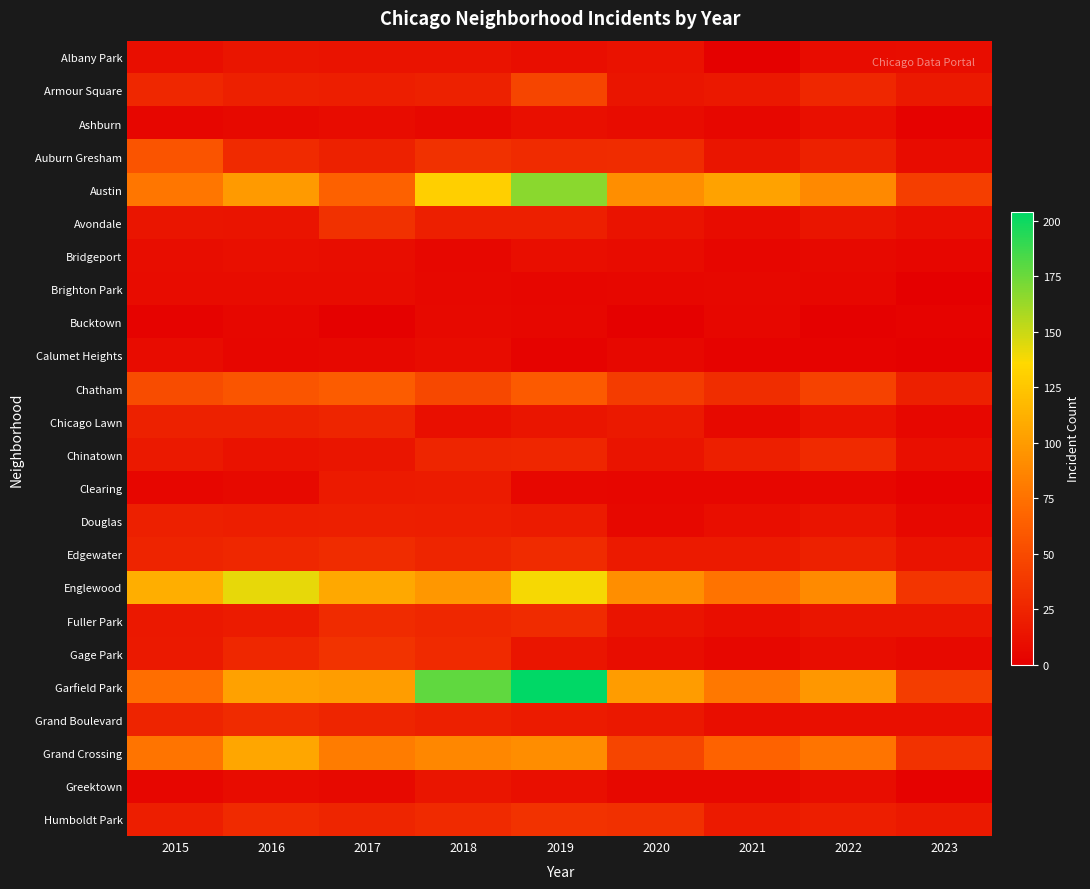

Reading left to right, what are all the values shown in this chart?

Albany Park: 2015=10	2016=15	2017=13	2018=13	2019=10	2020=12	2021=1	2022=8	2023=9
Armour Square: 2015=27	2016=22	2017=20	2018=23	2019=47	2020=15	2021=16	2022=27	2023=17
Ashburn: 2015=4	2016=7	2017=8	2018=6	2019=11	2020=8	2021=5	2022=11	2023=2
Auburn Gresham: 2015=56	2016=28	2017=23	2018=33	2019=29	2020=30	2021=15	2022=23	2023=8
Austin: 2015=78	2016=99	2017=65	2018=130	2019=167	2020=92	2021=104	2022=89	2023=42
Avondale: 2015=15	2016=14	2017=33	2018=21	2019=21	2020=13	2021=8	2022=15	2023=10
Bridgeport: 2015=9	2016=11	2017=9	2018=5	2019=10	2020=8	2021=4	2022=7	2023=4
Brighton Park: 2015=8	2016=8	2017=8	2018=6	2019=4	2020=5	2021=6	2022=5	2023=0
Bucktown: 2015=3	2016=5	2017=1	2018=7	2019=5	2020=1	2021=5	2022=1	2023=3
Calumet Heights: 2015=8	2016=4	2017=6	2018=8	2019=3	2020=6	2021=3	2022=3	2023=1
Chatham: 2015=51	2016=57	2017=62	2018=48	2019=60	2020=40	2021=31	2022=44	2023=22
Chicago Lawn: 2015=23	2016=23	2017=25	2018=11	2019=15	2020=17	2021=7	2022=12	2023=5
Chinatown: 2015=17	2016=12	2017=15	2018=25	2019=26	2020=14	2021=21	2022=28	2023=11
Clearing: 2015=4	2016=7	2017=18	2018=19	2019=5	2020=4	2021=4	2022=5	2023=2
Douglas: 2015=22	2016=20	2017=21	2018=20	2019=19	2020=6	2021=10	2022=14	2023=6
Edgewater: 2015=24	2016=27	2017=30	2018=25	2019=29	2020=18	2021=18	2022=23	2023=13
Englewood: 2015=111	2016=142	2017=107	2018=98	2019=138	2020=92	2021=76	2022=90	2023=36
Fuller Park: 2015=16	2016=19	2017=29	2018=27	2019=29	2020=14	2021=10	2022=15	2023=15
Gage Park: 2015=17	2016=27	2017=35	2018=28	2019=15	2020=9	2021=5	2022=9	2023=7
Garfield Park: 2015=73	2016=103	2017=101	2018=178	2019=204	2020=100	2021=79	2022=98	2023=41
Grand Boulevard: 2015=24	2016=29	2017=25	2018=22	2019=19	2020=16	2021=10	2022=11	2023=11
Grand Crossing: 2015=77	2016=106	2017=82	2018=88	2019=91	2020=47	2021=66	2022=77	2023=34
Greektown: 2015=4	2016=8	2017=7	2018=15	2019=11	2020=6	2021=6	2022=9	2023=2
Humboldt Park: 2015=20	2016=28	2017=25	2018=28	2019=34	2020=32	2021=18	2022=20	2023=17